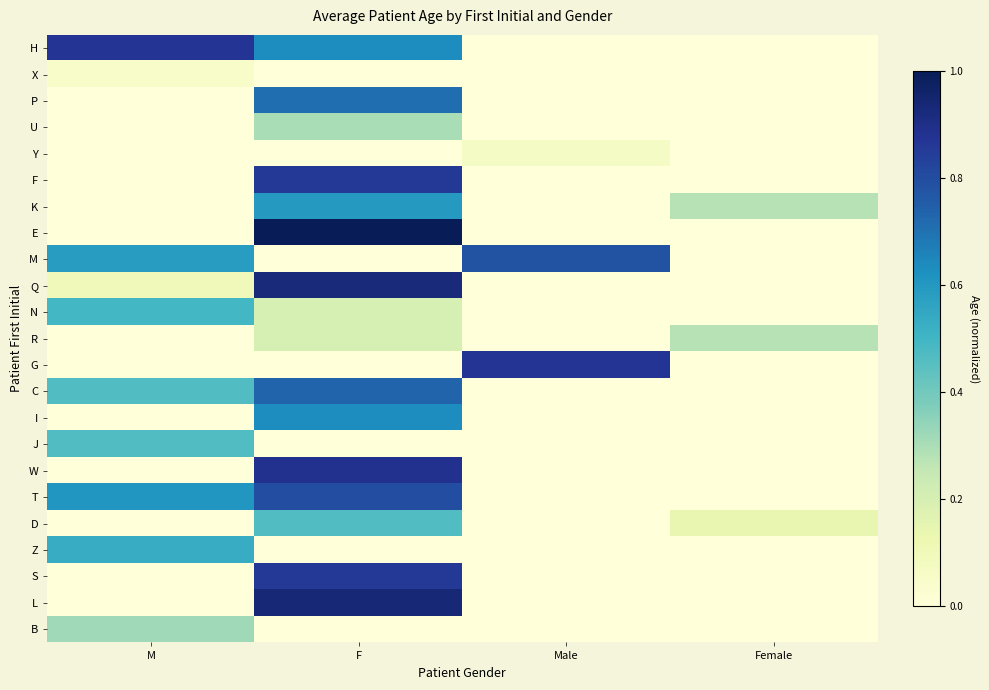

Reading left to right, what are all the values shown in this chart?

H: M=0.9	F=0.6	Male=0.0	Female=0.0
X: M=0.1	F=0.0	Male=0.0	Female=0.0
P: M=0.0	F=0.7	Male=0.0	Female=0.0
U: M=0.0	F=0.3	Male=0.0	Female=0.0
Y: M=0.0	F=0.0	Male=0.1	Female=0.0
F: M=0.0	F=0.9	Male=0.0	Female=0.0
K: M=0.0	F=0.6	Male=0.0	Female=0.3
E: M=0.0	F=1.0	Male=0.0	Female=0.0
M: M=0.6	F=0.0	Male=0.8	Female=0.0
Q: M=0.1	F=0.9	Male=0.0	Female=0.0
N: M=0.5	F=0.2	Male=0.0	Female=0.0
R: M=0.0	F=0.2	Male=0.0	Female=0.3
G: M=0.0	F=0.0	Male=0.9	Female=0.0
C: M=0.5	F=0.7	Male=0.0	Female=0.0
I: M=0.0	F=0.6	Male=0.0	Female=0.0
J: M=0.5	F=0.0	Male=0.0	Female=0.0
W: M=0.0	F=0.9	Male=0.0	Female=0.0
T: M=0.6	F=0.8	Male=0.0	Female=0.0
D: M=0.0	F=0.5	Male=0.0	Female=0.1
Z: M=0.5	F=0.0	Male=0.0	Female=0.0
S: M=0.0	F=0.9	Male=0.0	Female=0.0
L: M=0.0	F=0.9	Male=0.0	Female=0.0
B: M=0.3	F=0.0	Male=0.0	Female=0.0